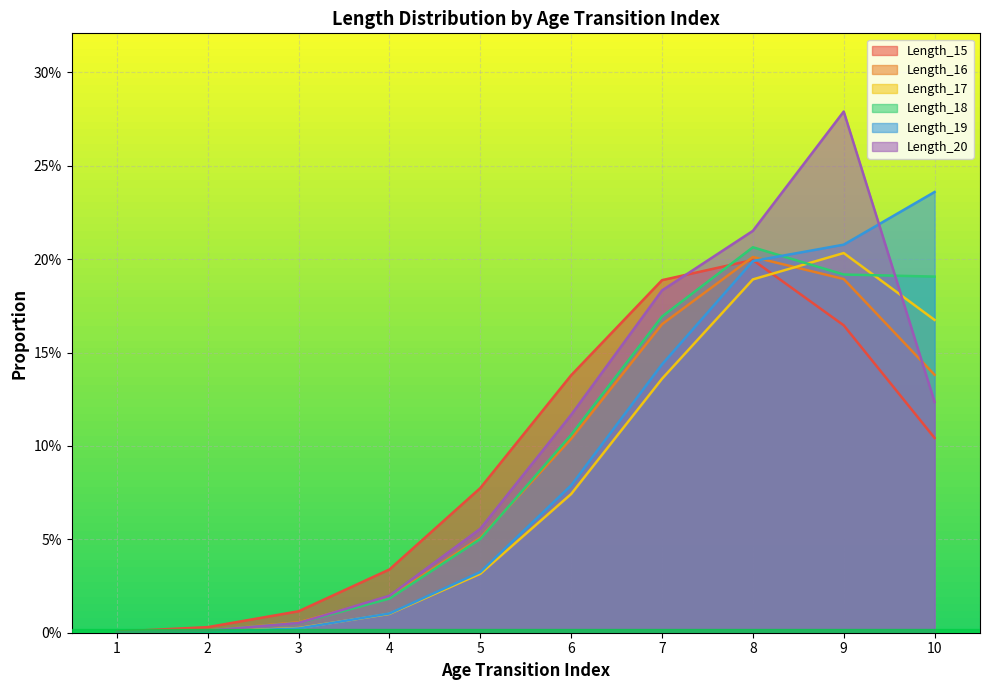

The value of Length_20 at 2 is 0.0. True or false?

True